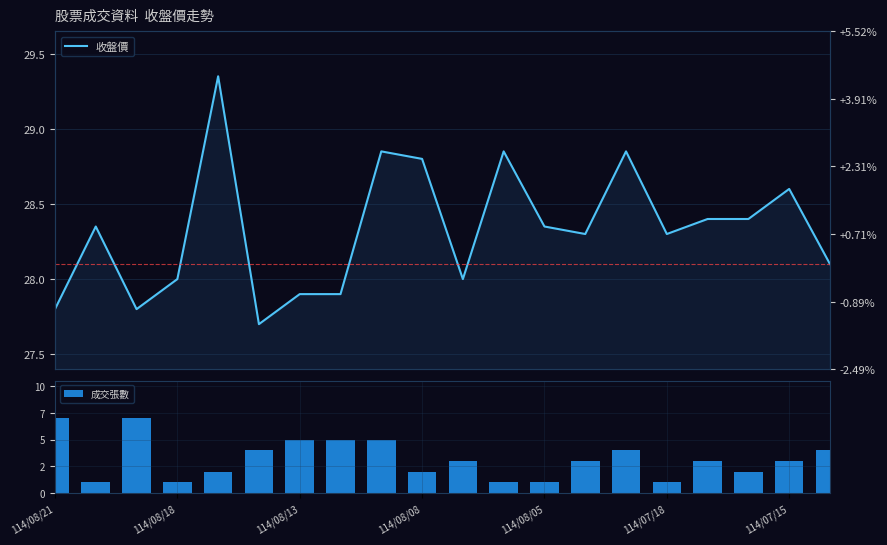

Is it true that 收盤價 equals 28.9 at 14?

True